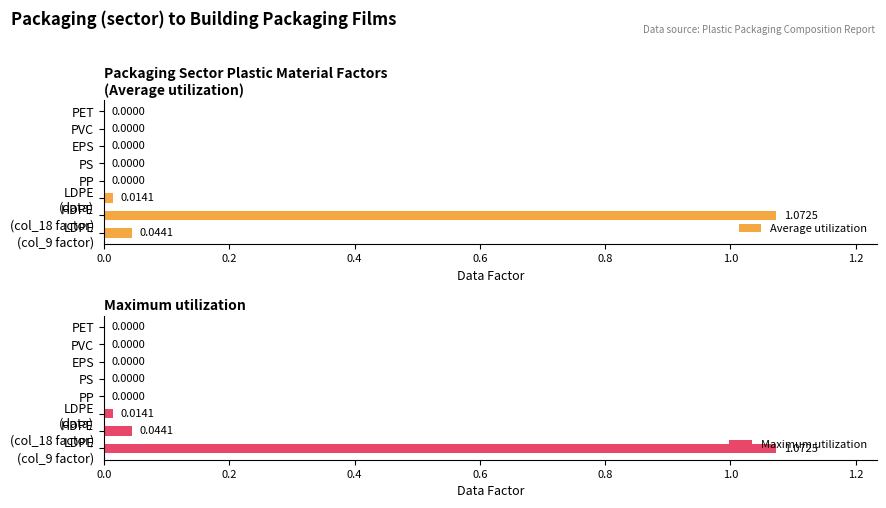

Which series changed the most between LDPE (col_9 factor) and EPS?

Maximum utilization